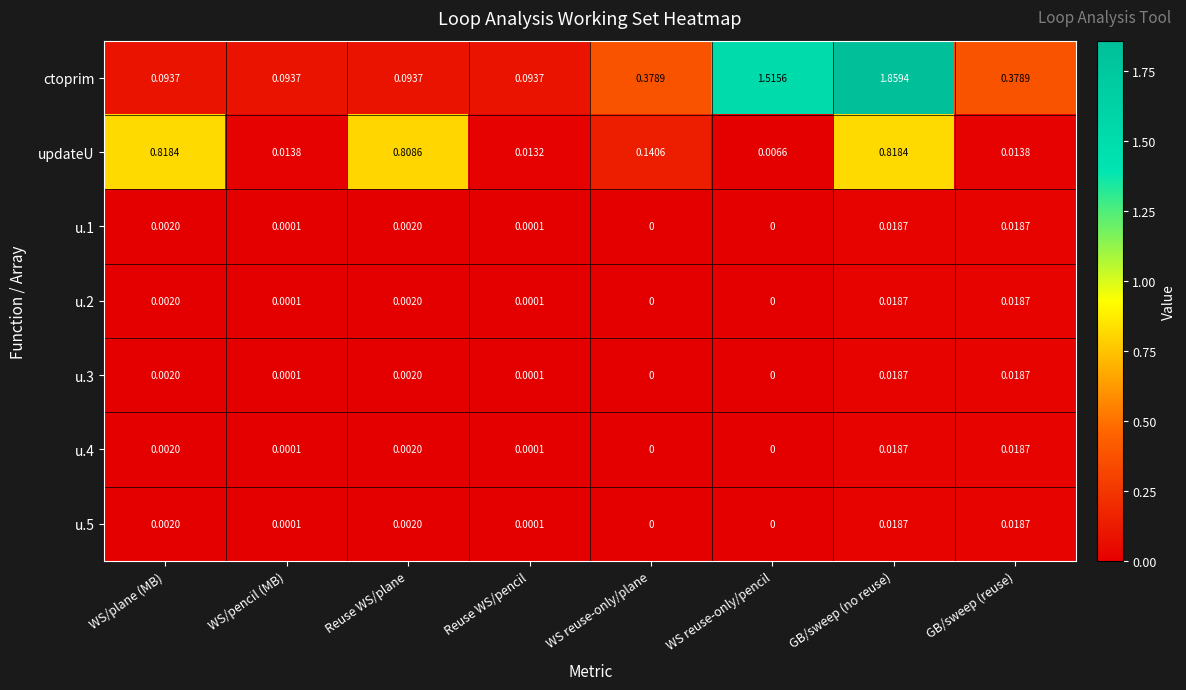

Which series has the largest range (max minus min)?

ctoprim